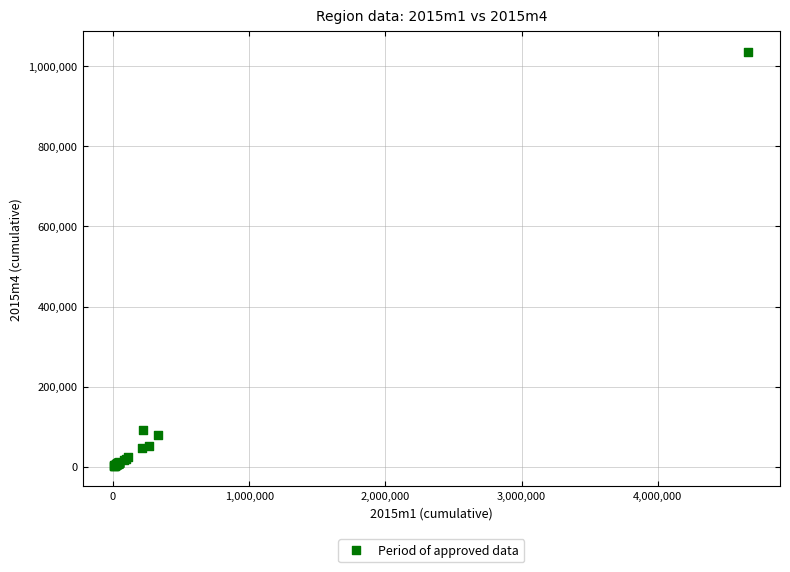

What Y value in the scatter plot is closest to 518926?

90488